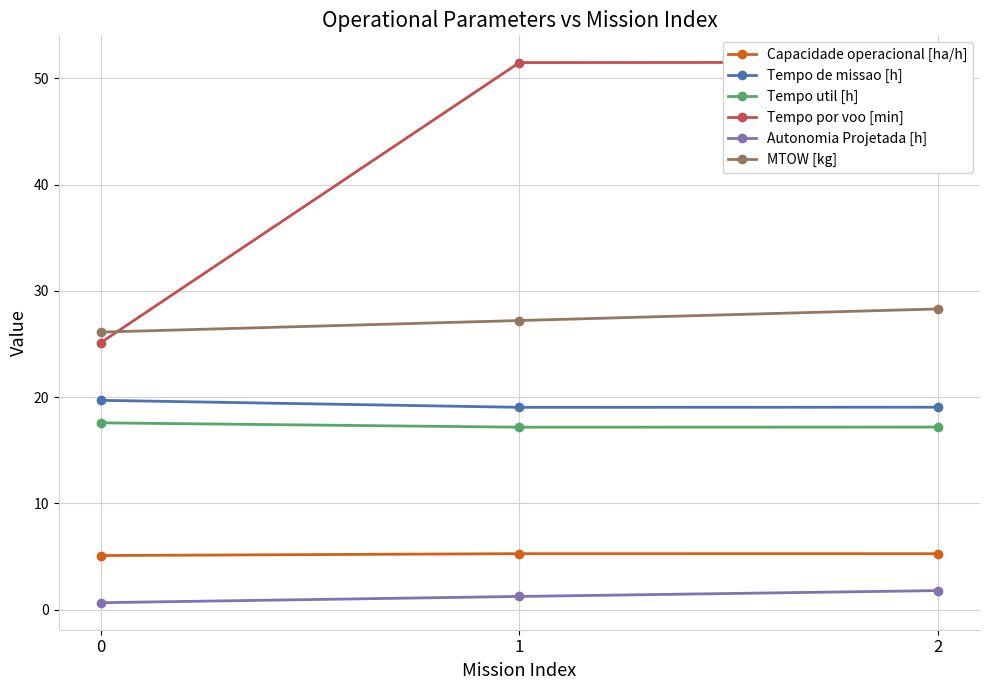

Reading left to right, extract all data points from this chart.

Capacidade operacional [ha/h]: 5.1	5.3	5.3
Tempo de missao [h]: 19.7	19.0	19.0
Tempo util [h]: 17.6	17.2	17.2
Tempo por voo [min]: 25.1	51.5	51.5
Autonomia Projetada [h]: 0.6	1.2	1.8
MTOW [kg]: 26.1	27.2	28.3